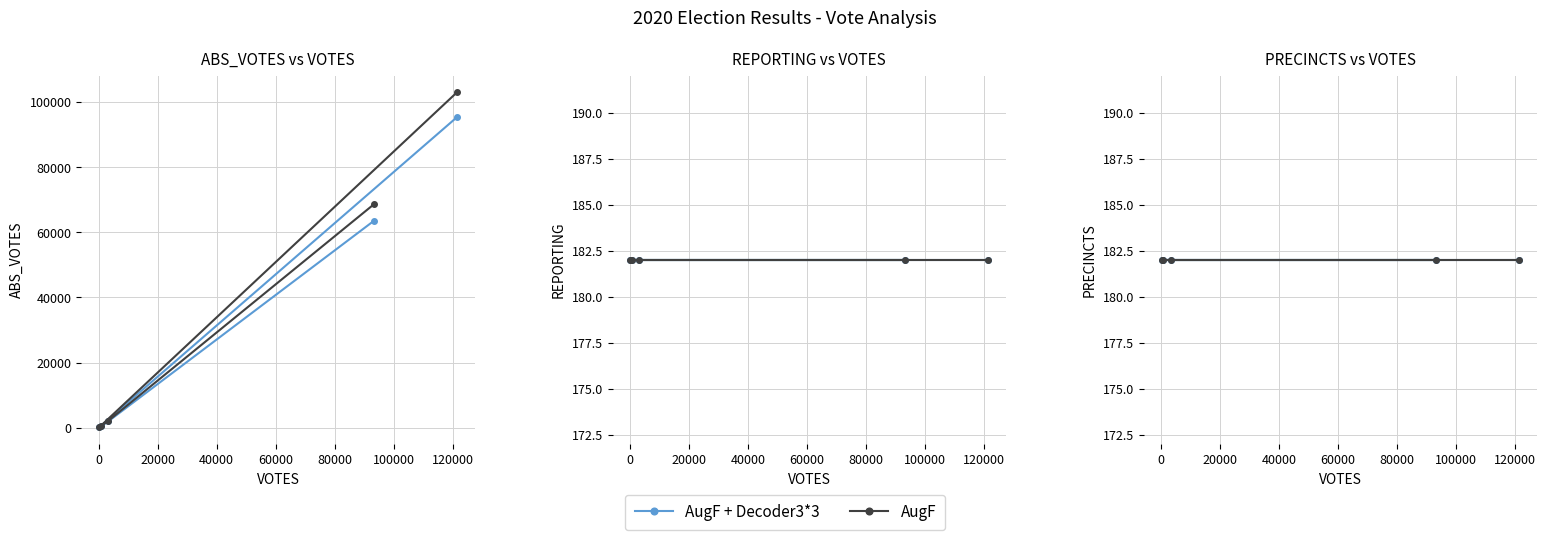

How many interior local valleys does the ABS_VOTES series have?

1